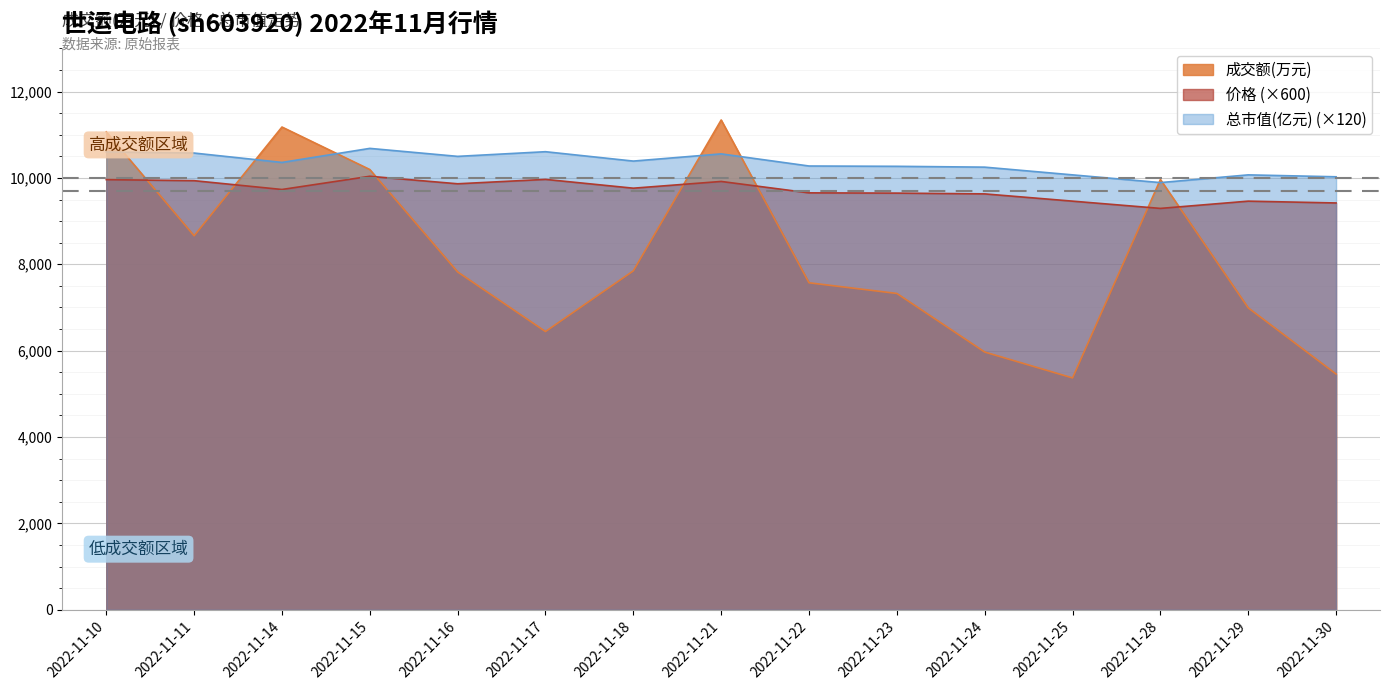

At which category does 成交额(万元) reach its first local peak?

2022-11-14